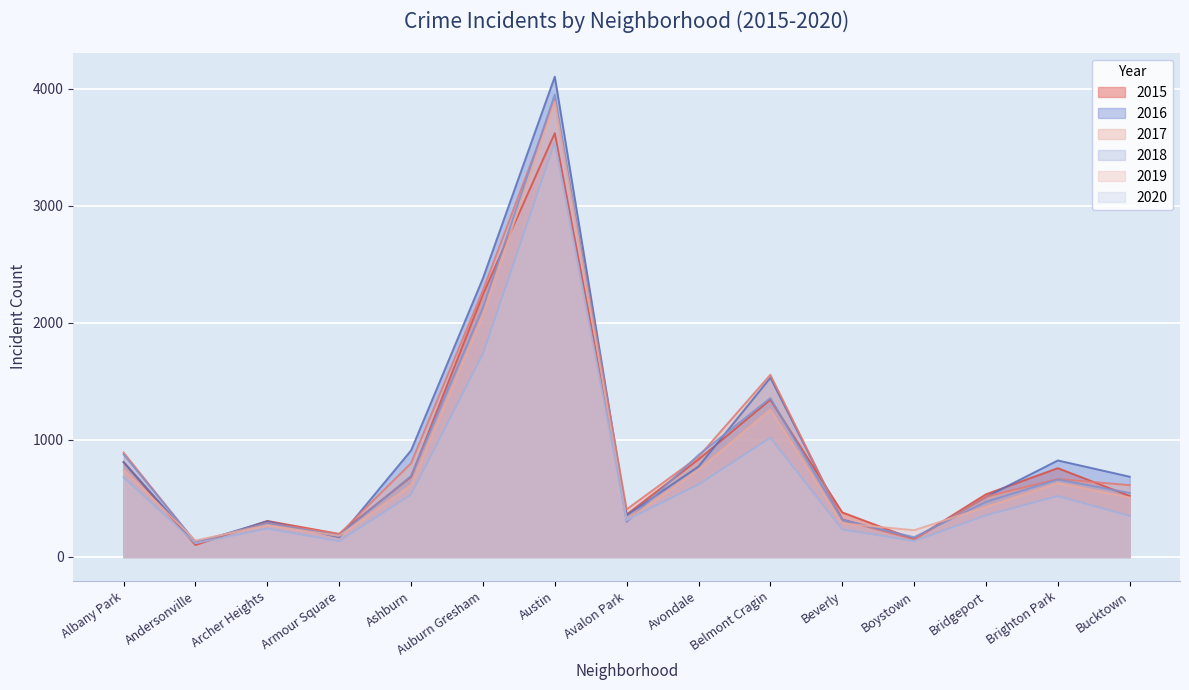

Reading left to right, transcribe all the data shown in this chart.

2015: Albany Park=809	Andersonville=102	Archer Heights=308	Armour Square=197	Ashburn=685	Auburn Gresham=2243	Austin=3621	Avalon Park=363	Avondale=834	Belmont Cragin=1344	Beverly=381	Boystown=151	Bridgeport=536	Brighton Park=759	Bucktown=521
2016: Albany Park=812	Andersonville=120	Archer Heights=305	Armour Square=169	Ashburn=910	Auburn Gresham=2381	Austin=4104	Avalon Park=356	Avondale=773	Belmont Cragin=1532	Beverly=320	Boystown=156	Bridgeport=513	Brighton Park=825	Bucktown=686
2018: Albany Park=876	Andersonville=130	Archer Heights=286	Armour Square=183	Ashburn=692	Auburn Gresham=2129	Austin=3950	Avalon Park=299	Avondale=872	Belmont Cragin=1357	Beverly=315	Boystown=169	Bridgeport=471	Brighton Park=662	Bucktown=547
2020: Albany Park=682	Andersonville=118	Archer Heights=243	Armour Square=135	Ashburn=533	Auburn Gresham=1735	Austin=3542	Avalon Park=317	Avondale=619	Belmont Cragin=1019	Beverly=235	Boystown=137	Bridgeport=356	Brighton Park=521	Bucktown=351
2017: Albany Park=892	Andersonville=125	Archer Heights=291	Armour Square=195	Ashburn=801	Auburn Gresham=2278	Austin=3903	Avalon Park=407	Avondale=856	Belmont Cragin=1557	Beverly=316	Boystown=150	Bridgeport=515	Brighton Park=666	Bucktown=614
2019: Albany Park=744	Andersonville=141	Archer Heights=272	Armour Square=180	Ashburn=614	Auburn Gresham=2073	Austin=3890	Avalon Park=315	Avondale=746	Belmont Cragin=1260	Beverly=287	Boystown=229	Bridgeport=428	Brighton Park=632	Bucktown=508